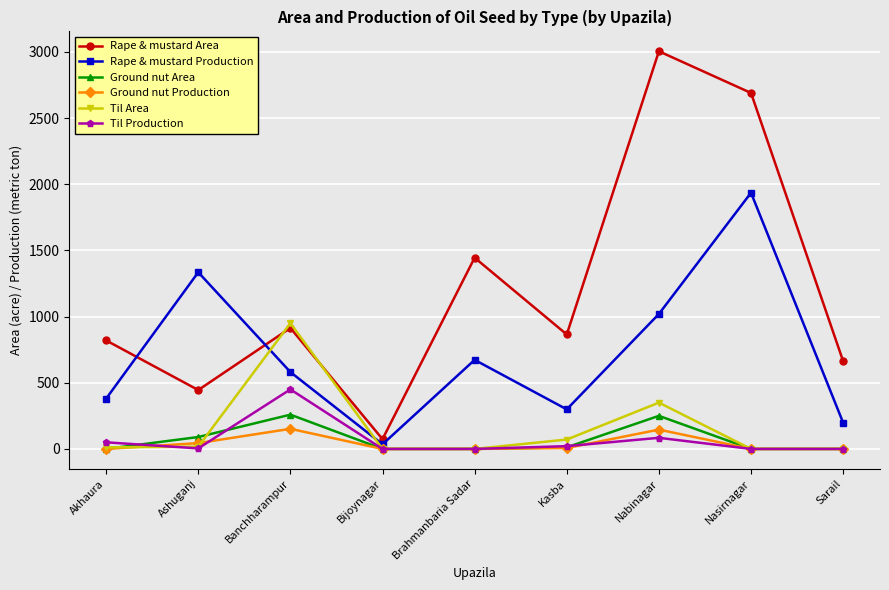

Between which two adjacent categories do Til Area and Rape & mustard Production first intersect?

Ashuganj and Banchharampur